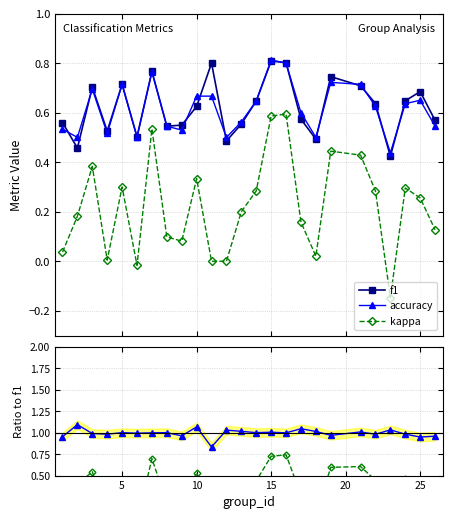

In kappa / f1, how many points are higher than both neighbors (excluding endpoints)?

7